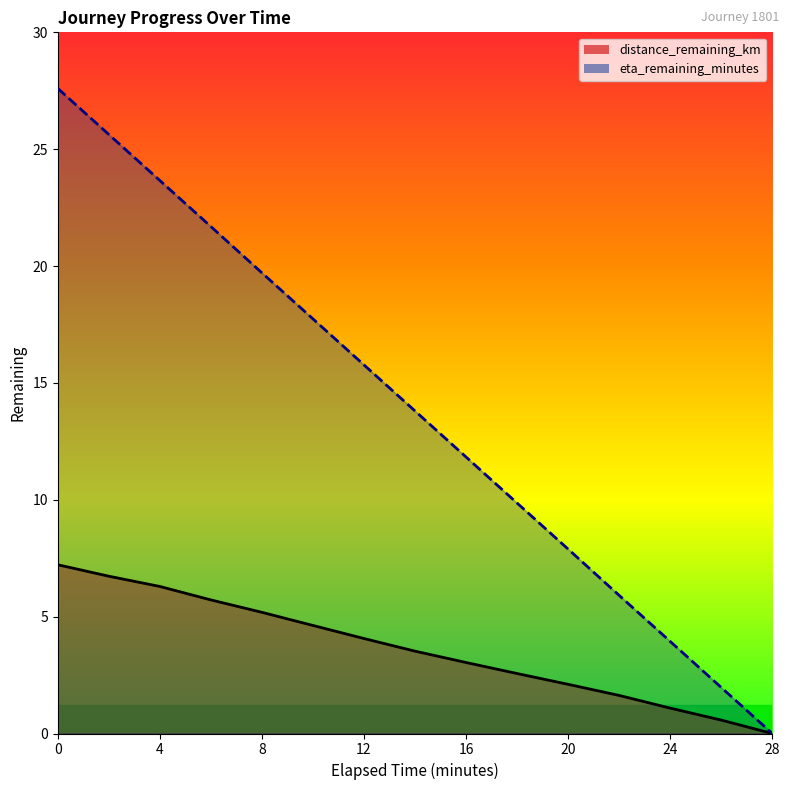

At which label is distance_remaining_km closest to 3?

16.0